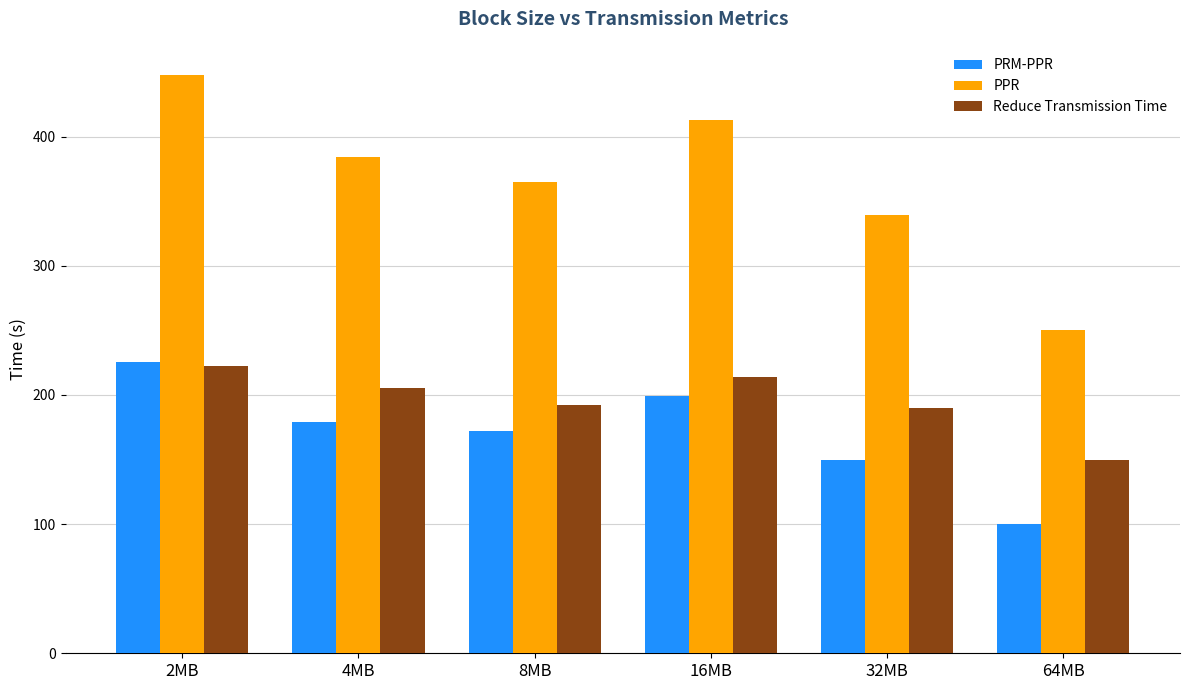

Which label corresponds to the smallest value in the chart?

64MB